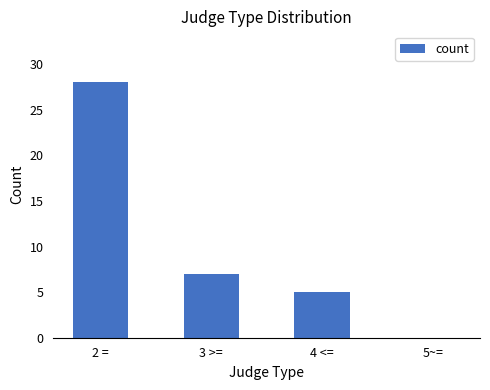

Which label corresponds to the largest value in the chart?

2 =